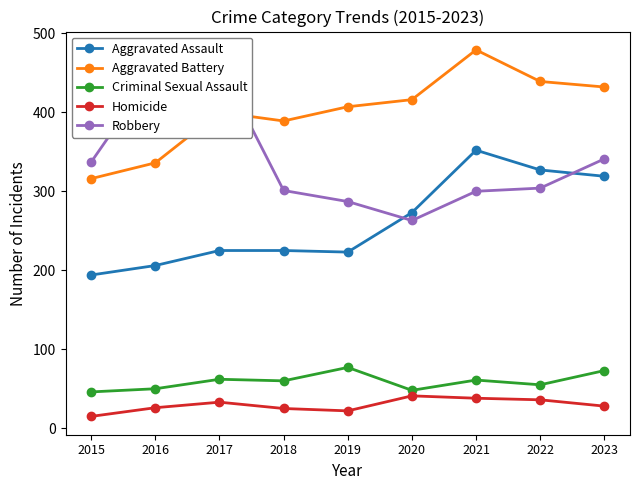

Between which two adjacent categories do Aggravated Battery and Robbery first intersect?

2017 and 2018